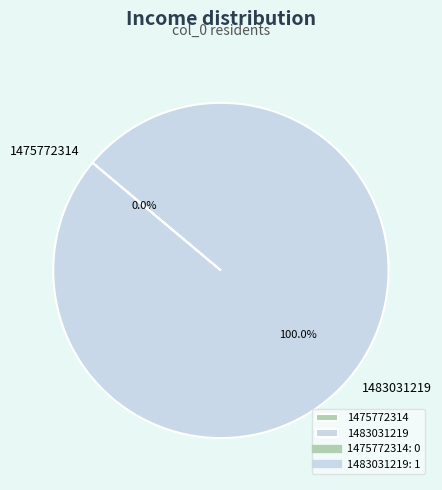

To the nearest percent, what is the difference between the 1475772314 and 1483031219 slice percentages?

100%